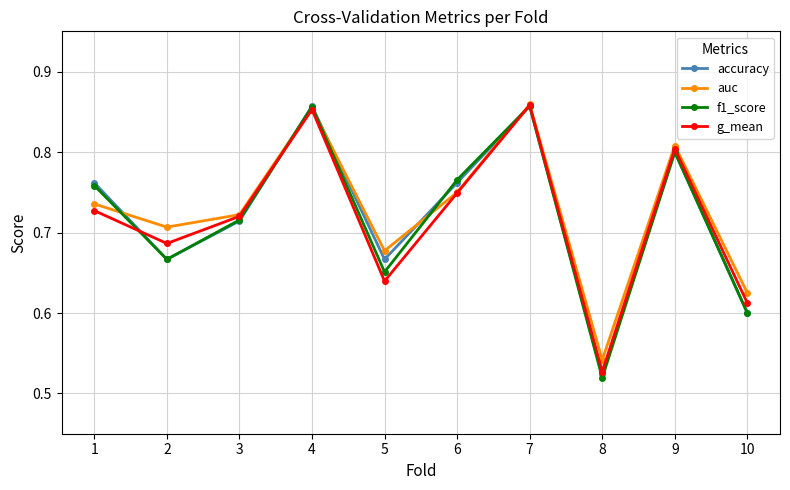

True or false: auc has a value of 1.1 at 1.

False